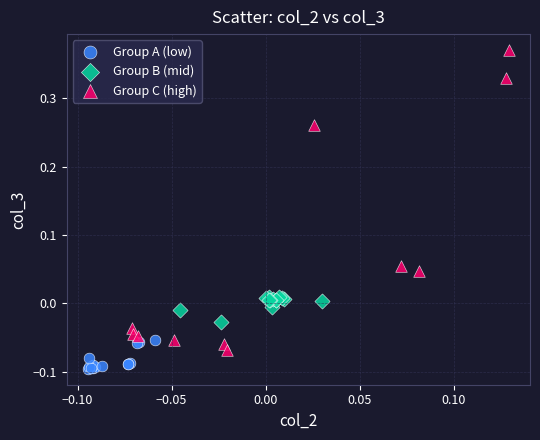

Which series contains the lowest Y value?

Group A (low)